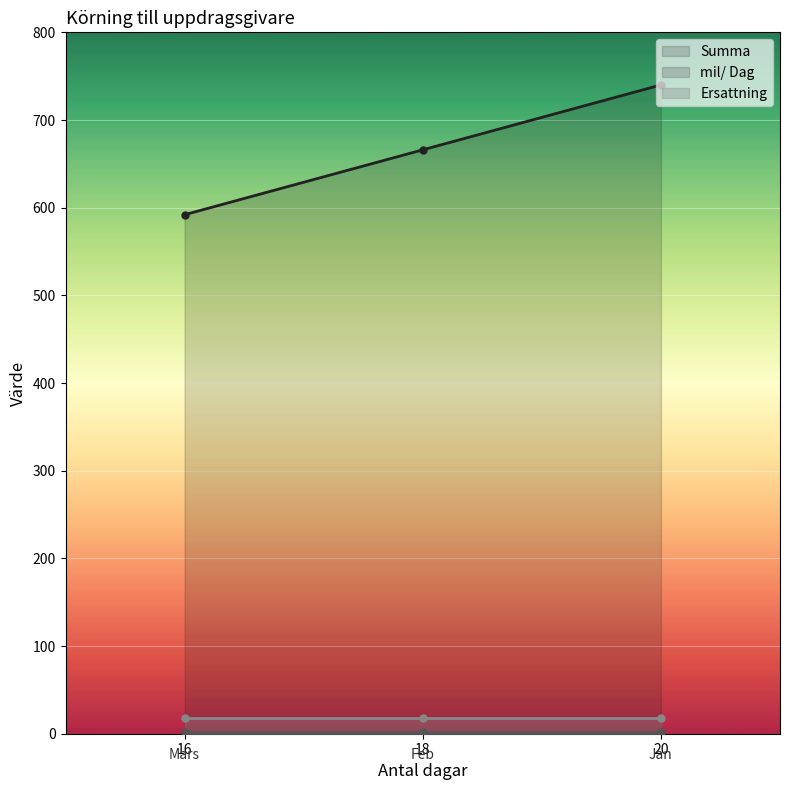

What are all the series names shown in the legend?

Summa, mil/ Dag, Ersattning